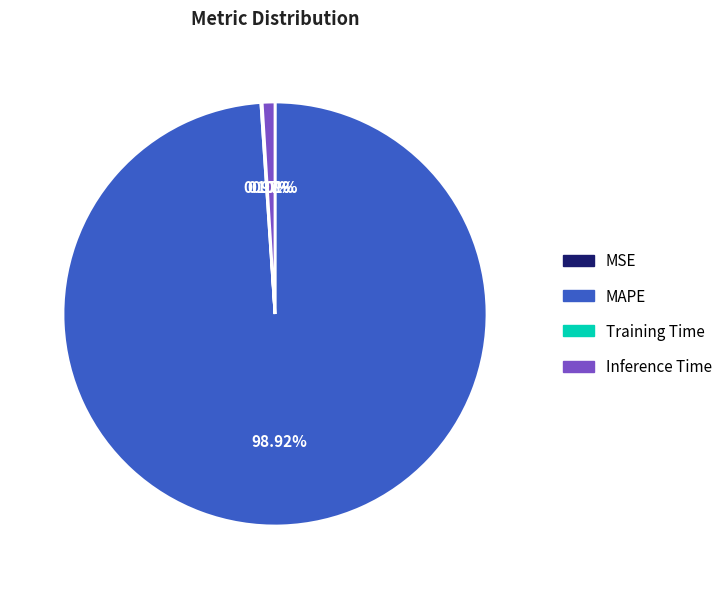

Which category has the biggest portion of the pie?

MAPE